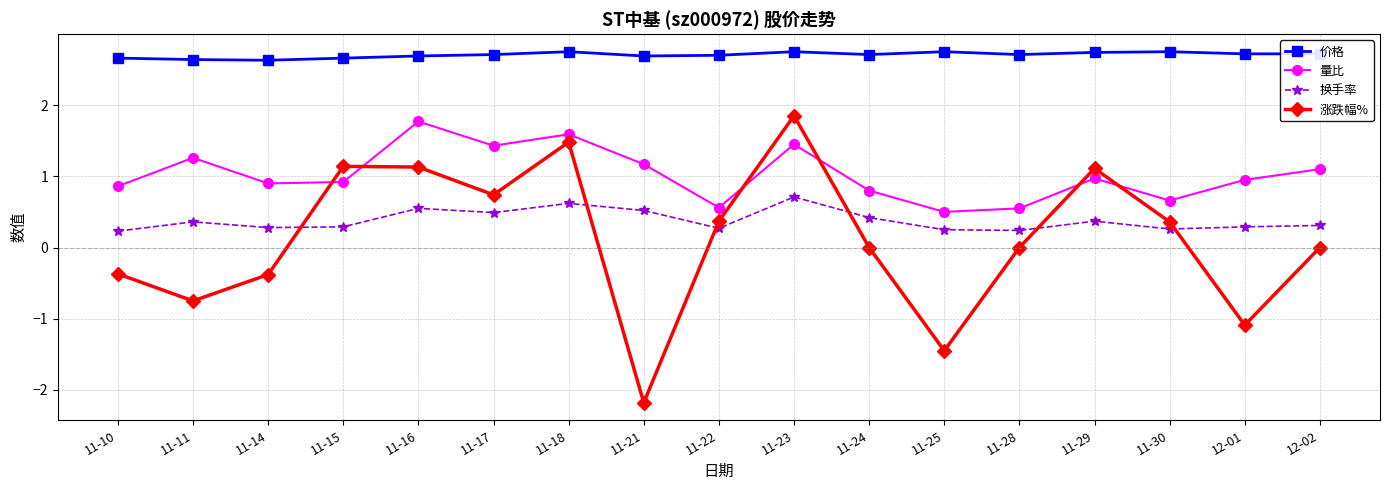

Does the chart display data point markers on the line(s)?

Yes